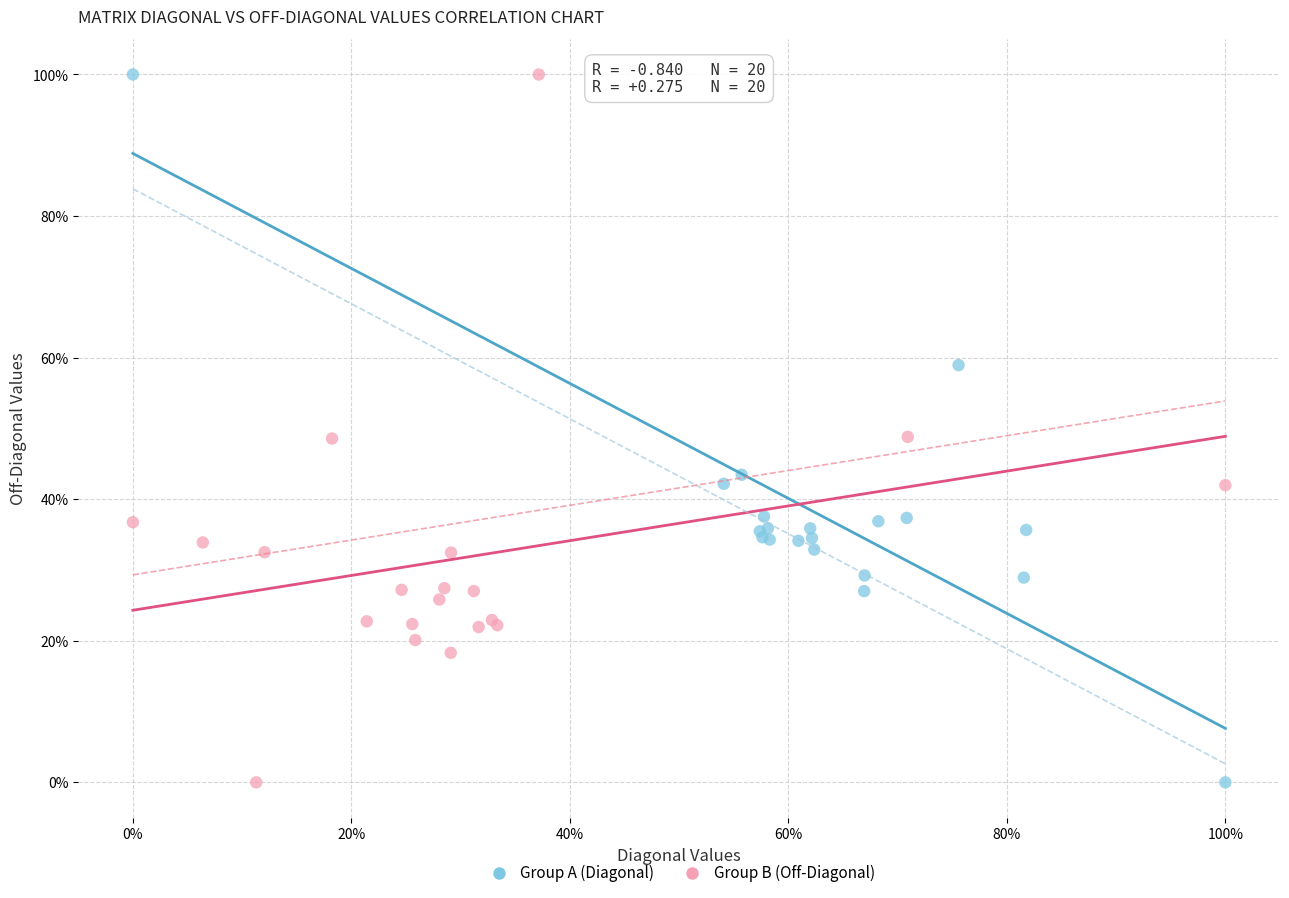

What are all the series names shown in the legend?

Group A (Diagonal), Group B (Off-Diagonal)